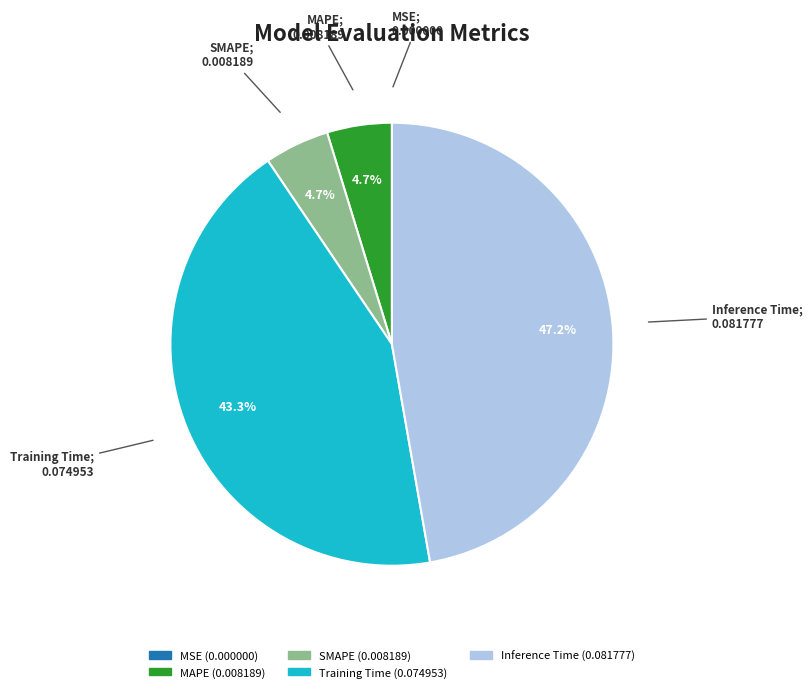

What portion of the pie excludes Training Time?

56.7%